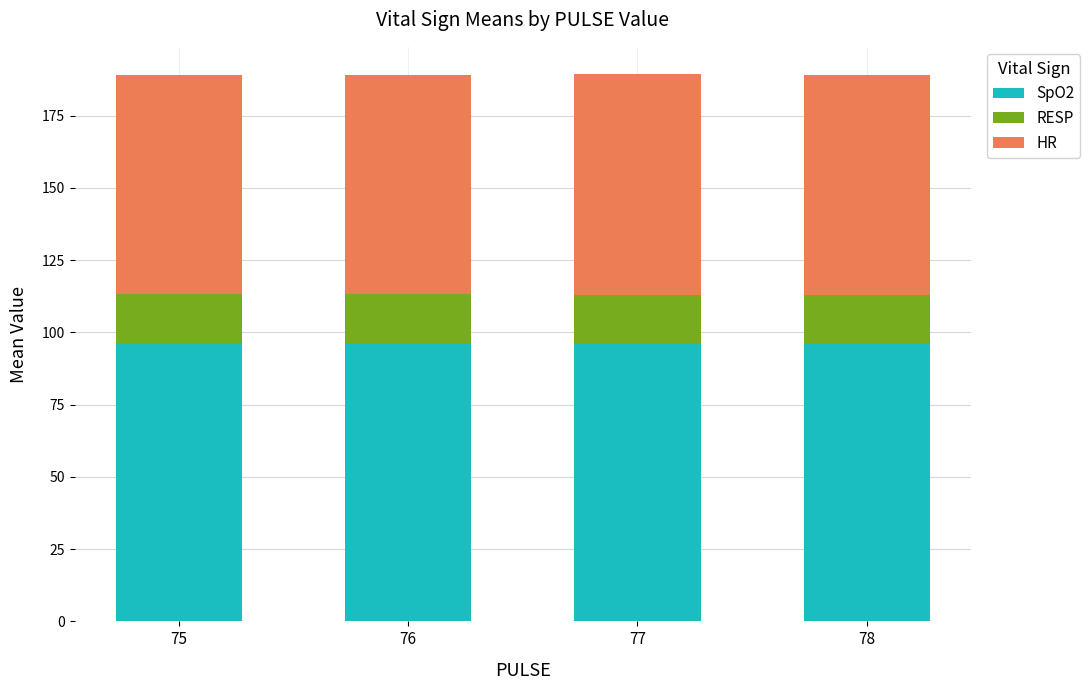

How many values in the SpO2 series exceed 96?

2